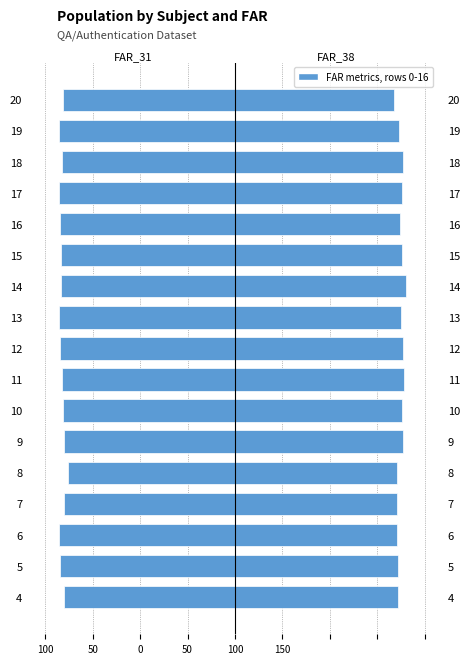

Between 20 and 19, which is larger?

20